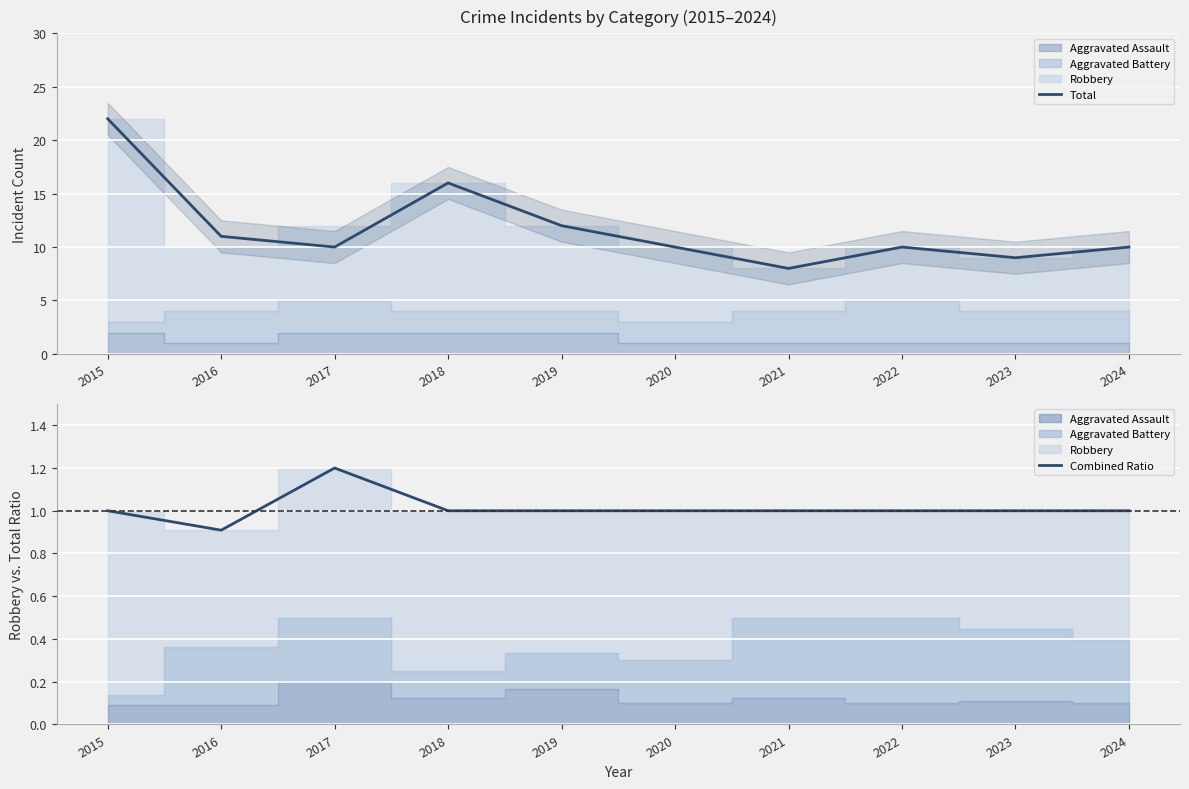

Which category has the lowest value in the Total series?

2021